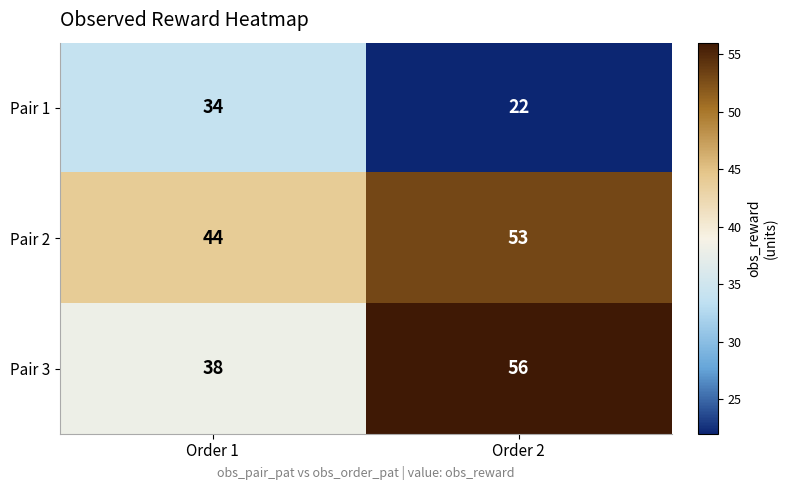

At which label does Pair 2 reach its peak?

Order 2